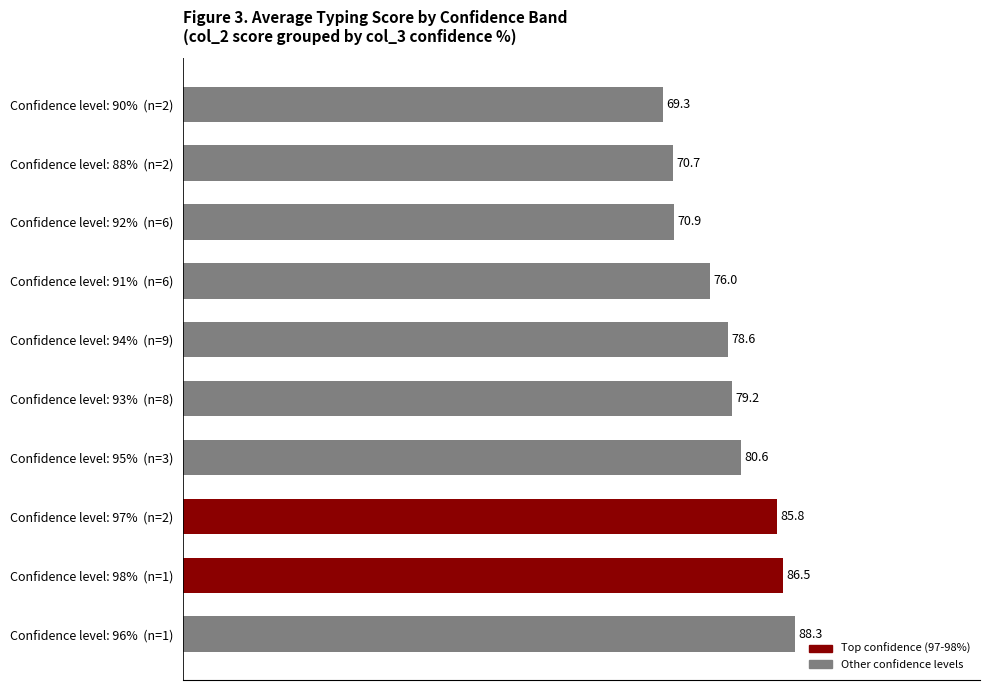

Is it true that the value at Confidence level: 90%  (n=2) is 97.7?

False